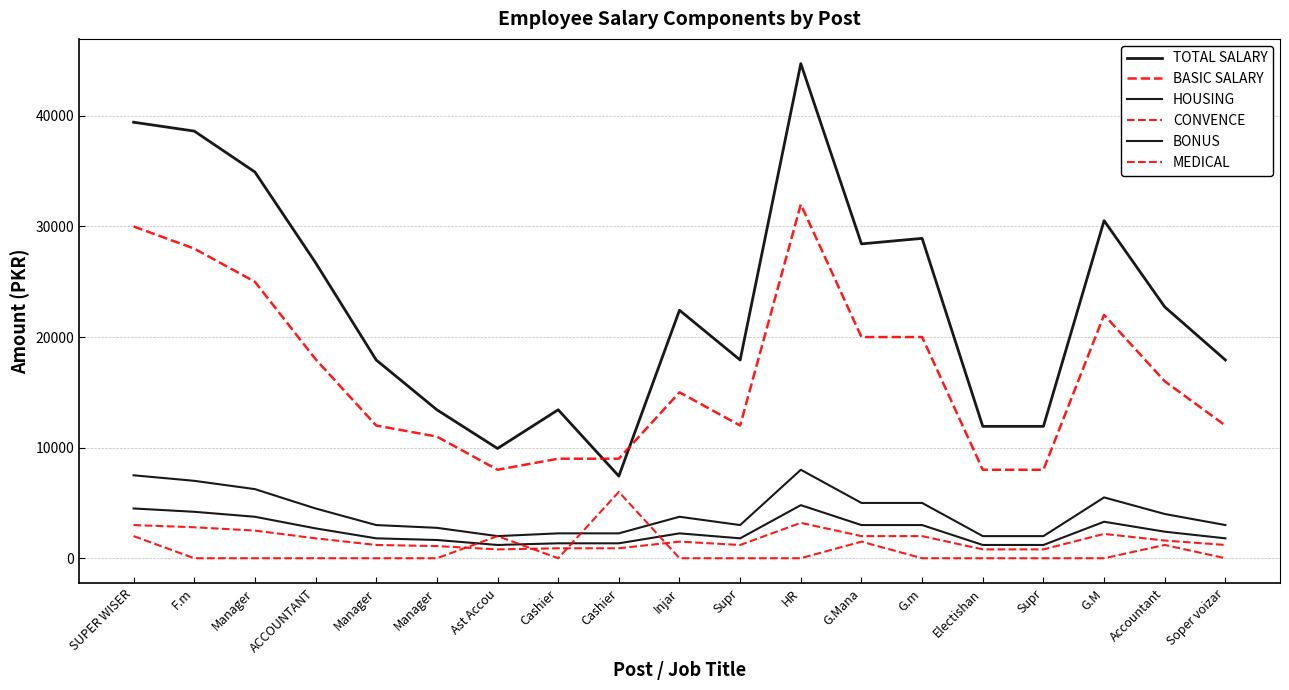

How many lines are shown in the chart?

6